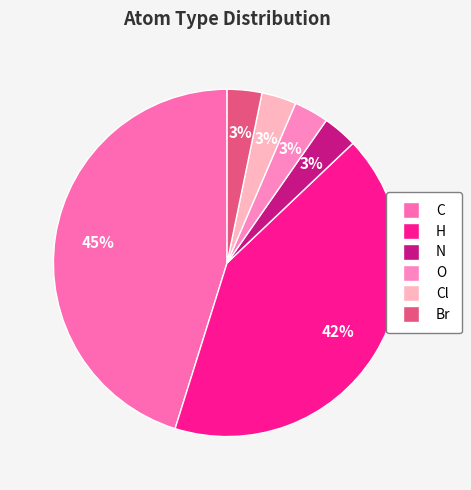

Is it true that N is 3% of the pie?

True